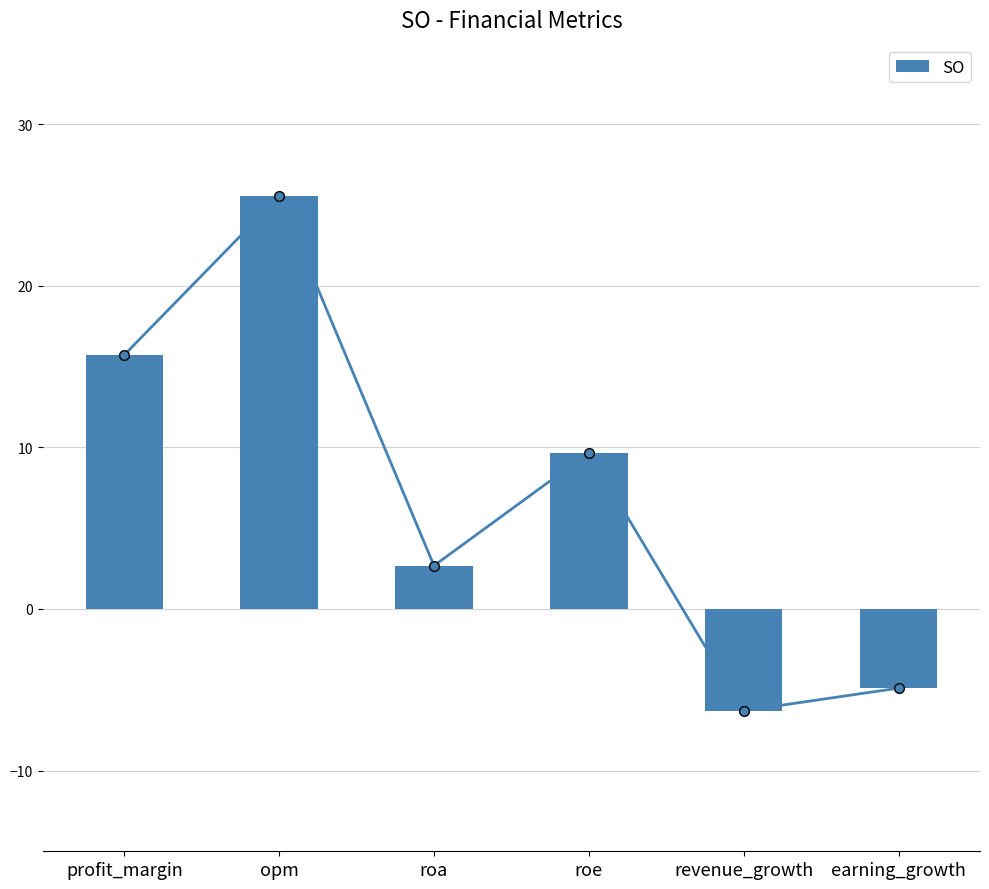

Rank the categories by value from highest to lowest.

opm, profit_margin, roe, roa, earning_growth, revenue_growth